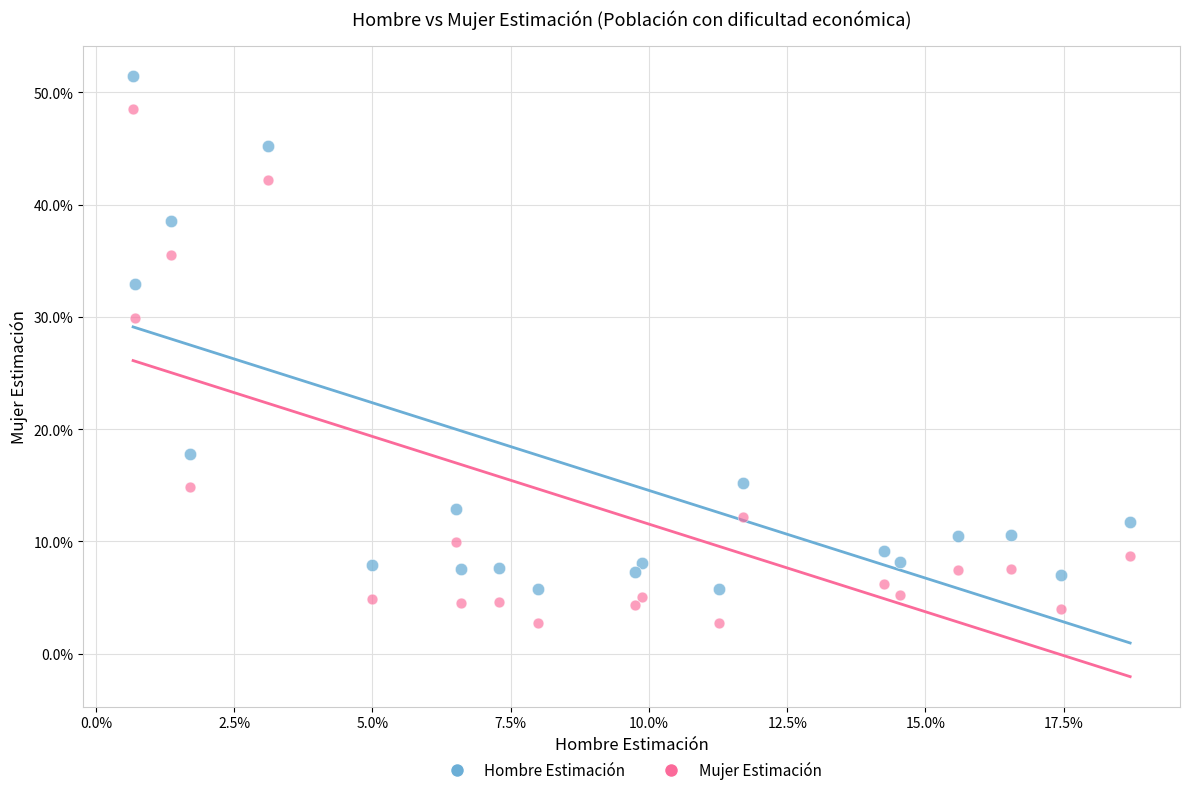

Which series contains the lowest Y value?

Mujer Estimación